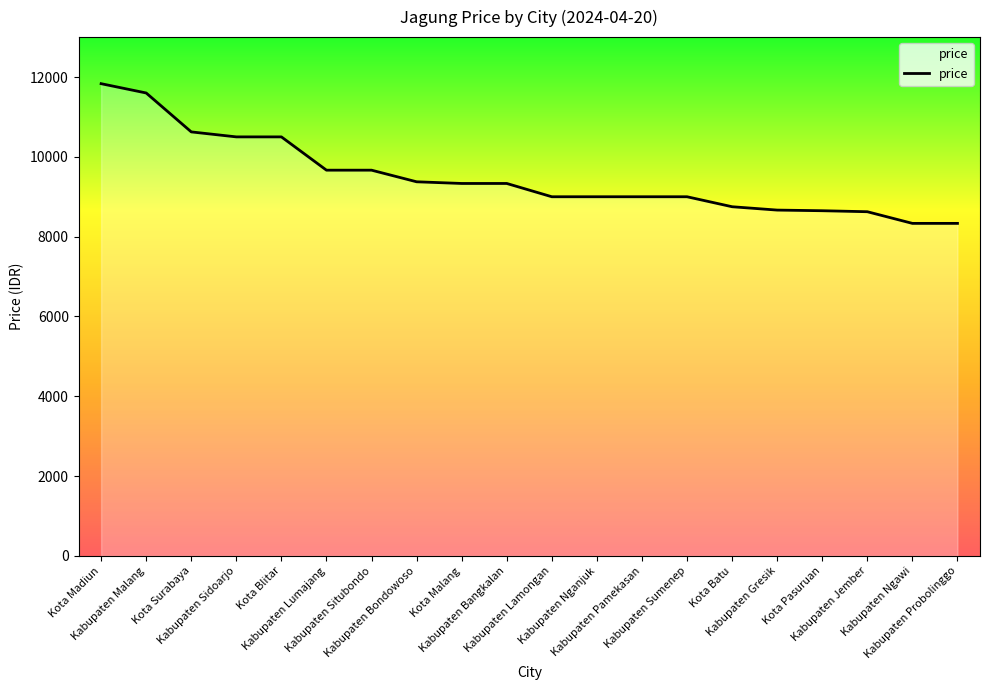

Reading left to right, list all the values displayed in this chart.

11833	11600	10625	10500	10500	9666	9666	9375	9333	9333	9000	9000	9000	9000	8750	8666	8650	8625	8333	8333